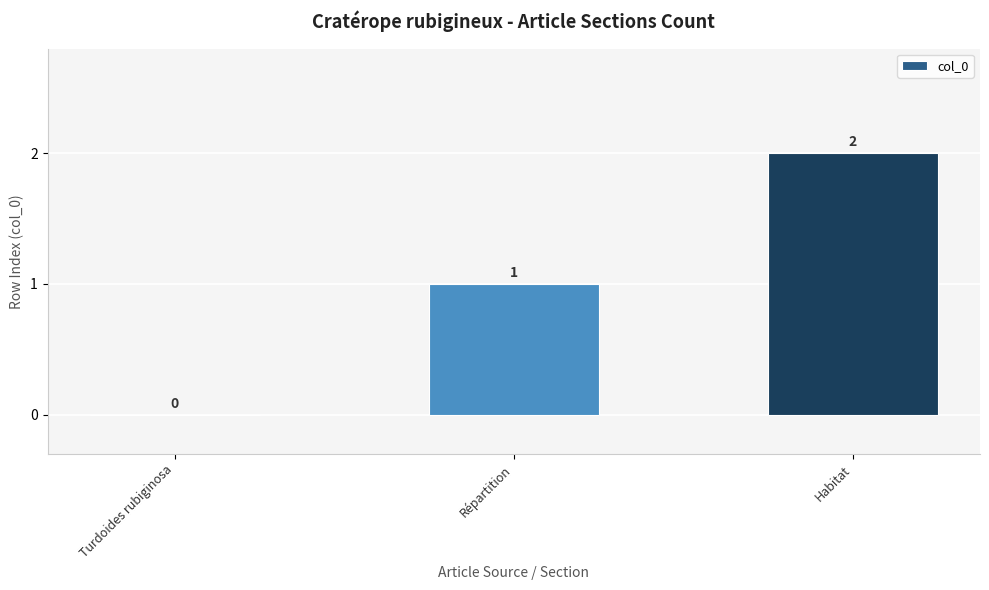

Which has a higher value, Répartition or Turdoides rubiginosa?

Répartition